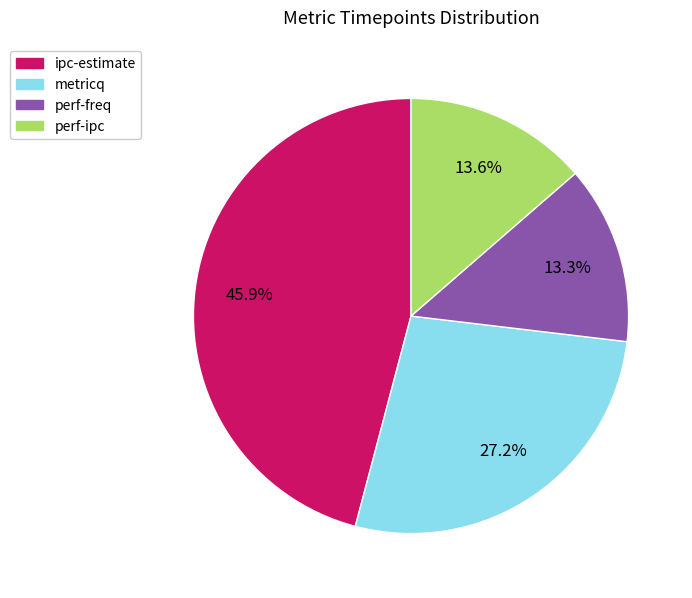

What percentage is NOT represented by perf-freq?

86.7%